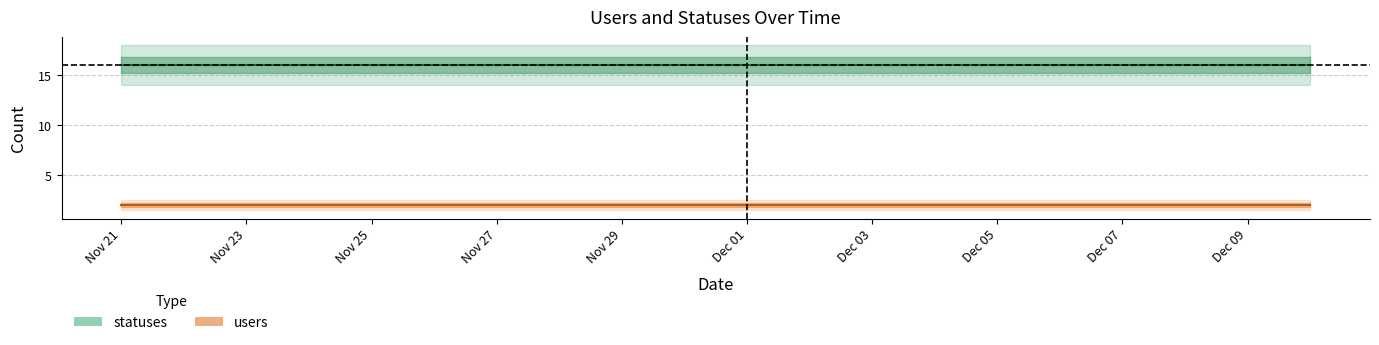

What is the minimum value shown in the chart?

2